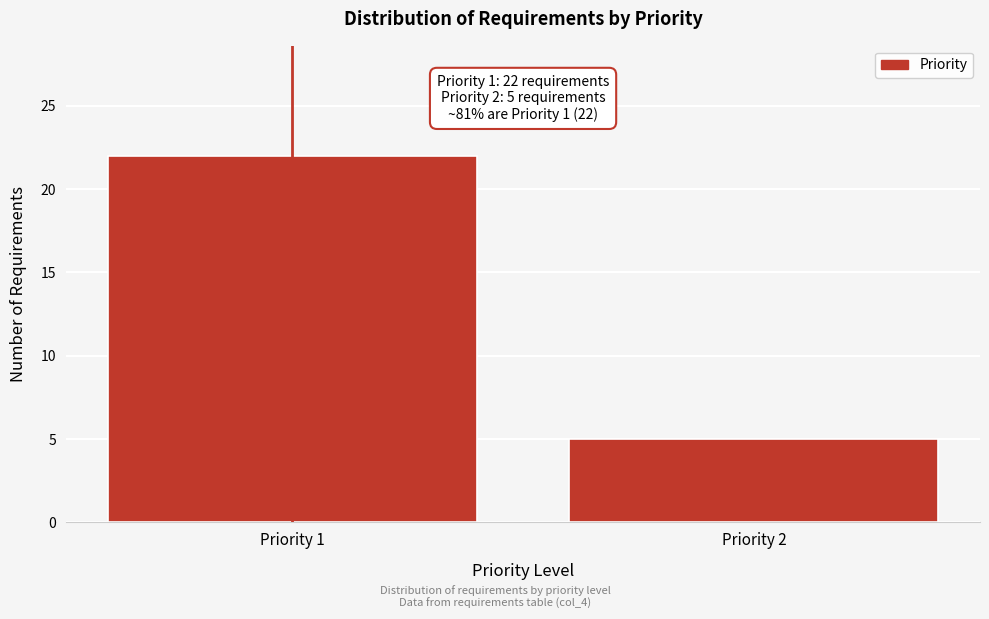

Reading left to right, extract all data points from this chart.

22	5